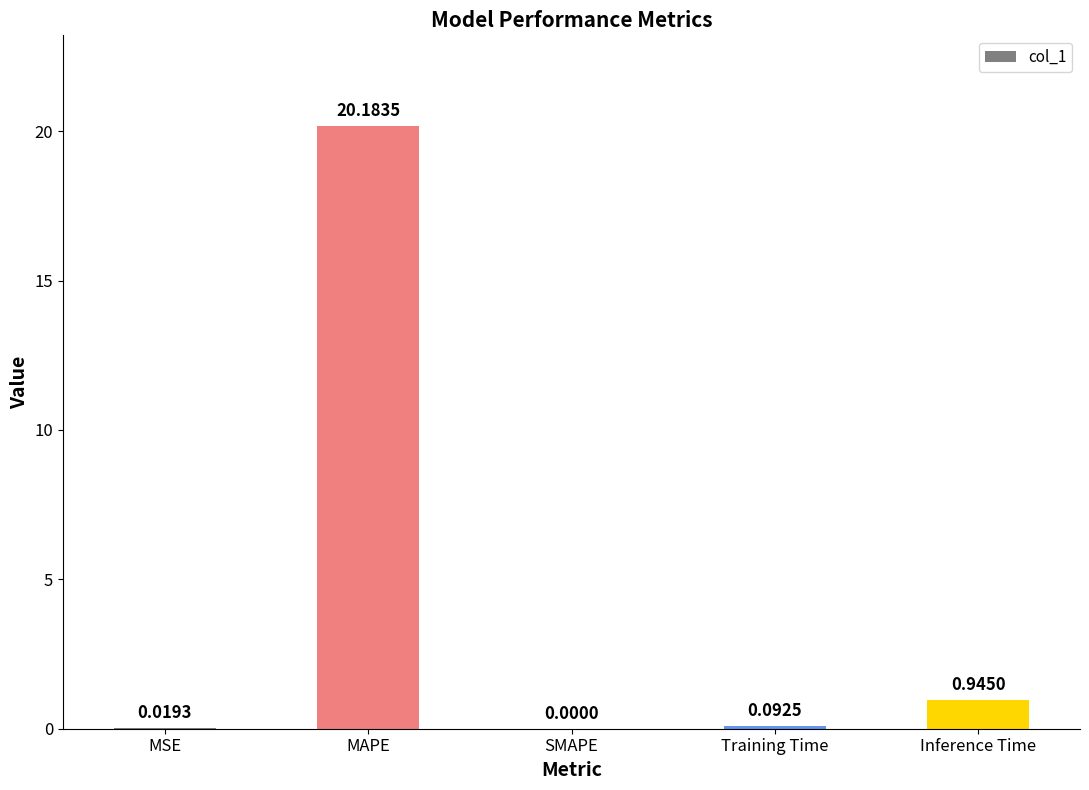

What is the difference between the maximum and minimum values?

20.2